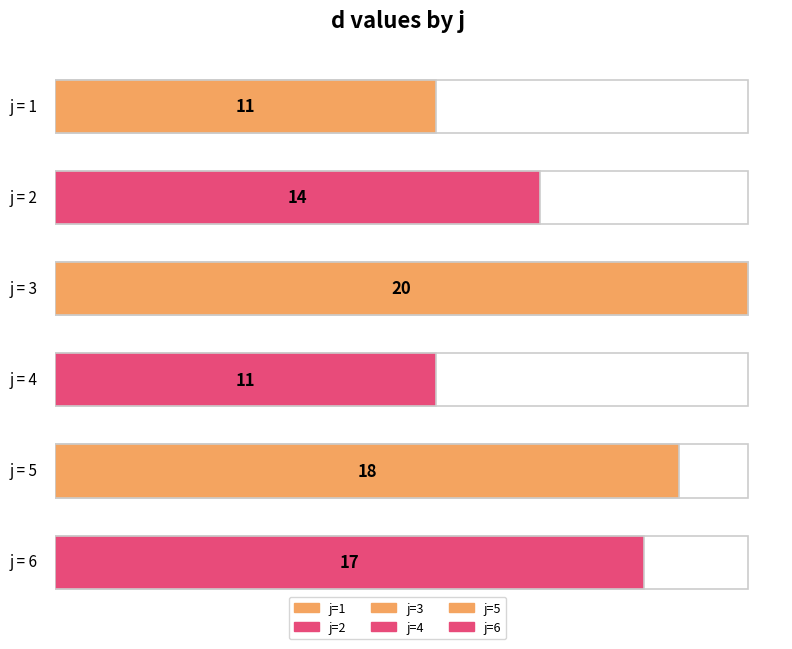

Are the bars grouped side by side (vs. stacked)?

No